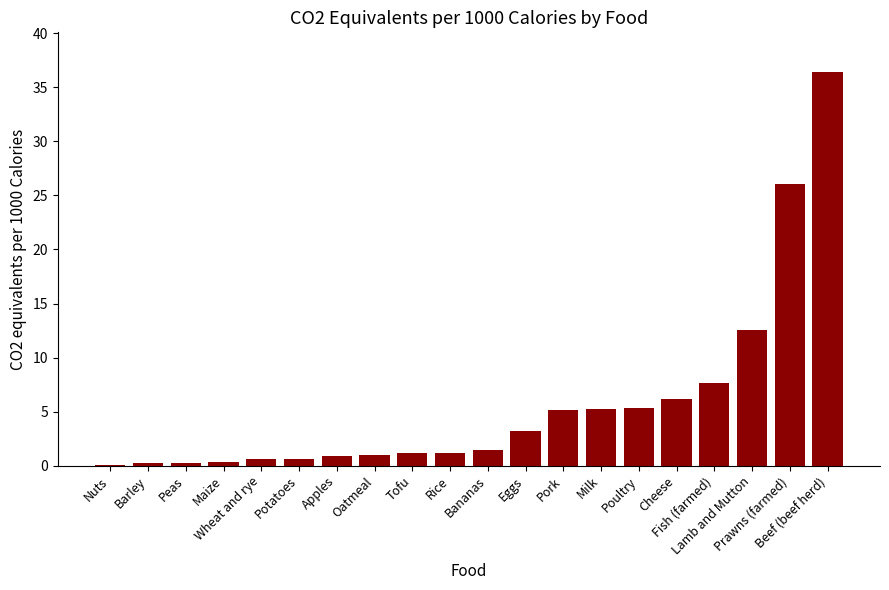

What is the maximum value shown in the chart?

36.4